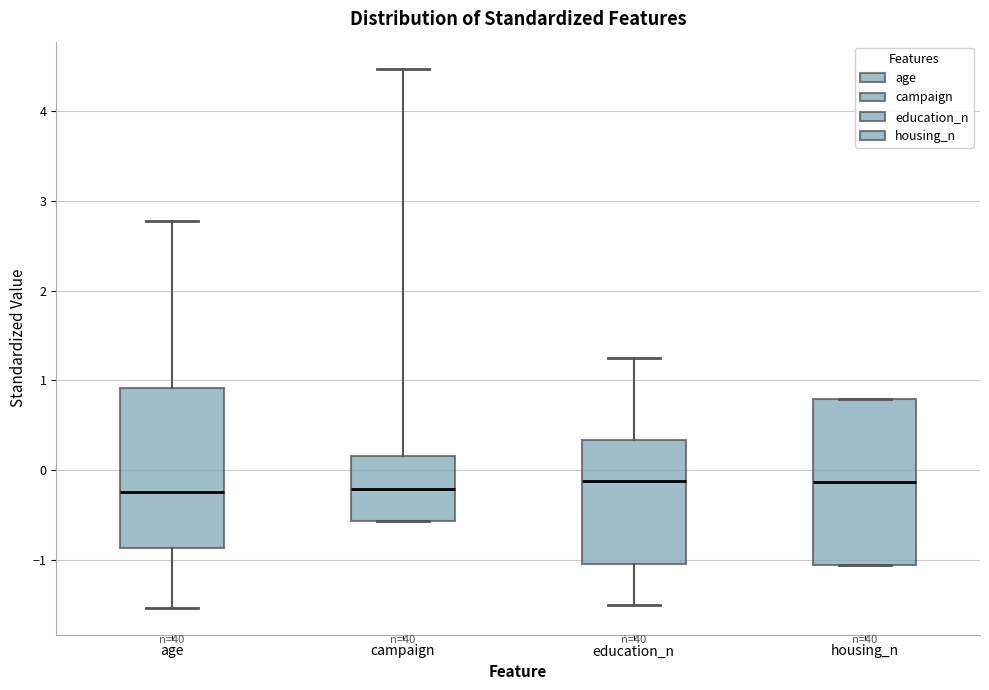

Reading left to right, transcribe this box plot: for each box, give where its median line is, the range the box spans, and where its two whiskers end, as read against the y-axis. The values are not printed on the chart, so give them approximately, as read against the axis.

age: median -0.2, box -0.9 to 0.9, whiskers -1.5 to 2.8
campaign: median -0.2, box -0.6 to 0.2, whiskers -0.6 to 4.5
education_n: median -0.1, box -1.0 to 0.3, whiskers -1.5 to 1.2
housing_n: median -0.1, box -1.1 to 0.8, whiskers -1.1 to 0.8